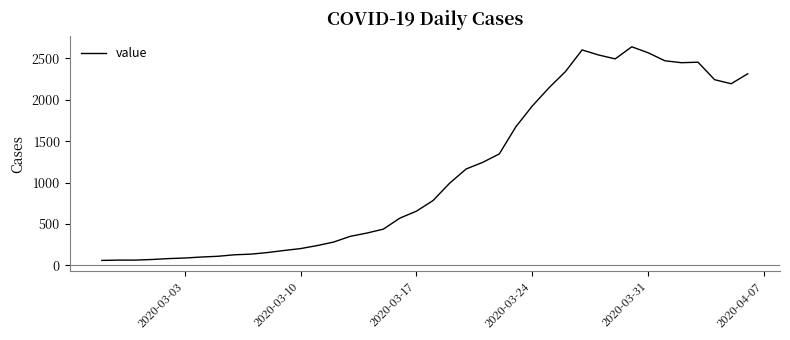

What is the smallest value displayed?

61